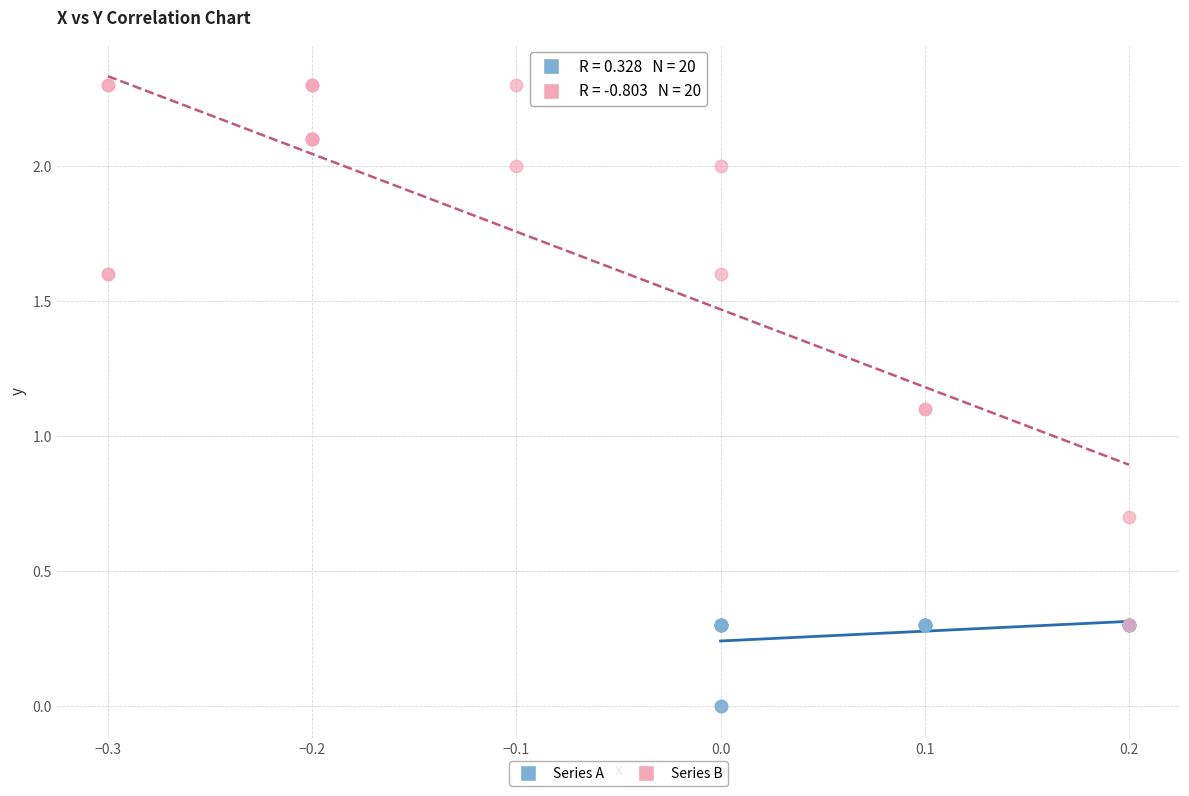

Which series contains the highest Y value?

Series B